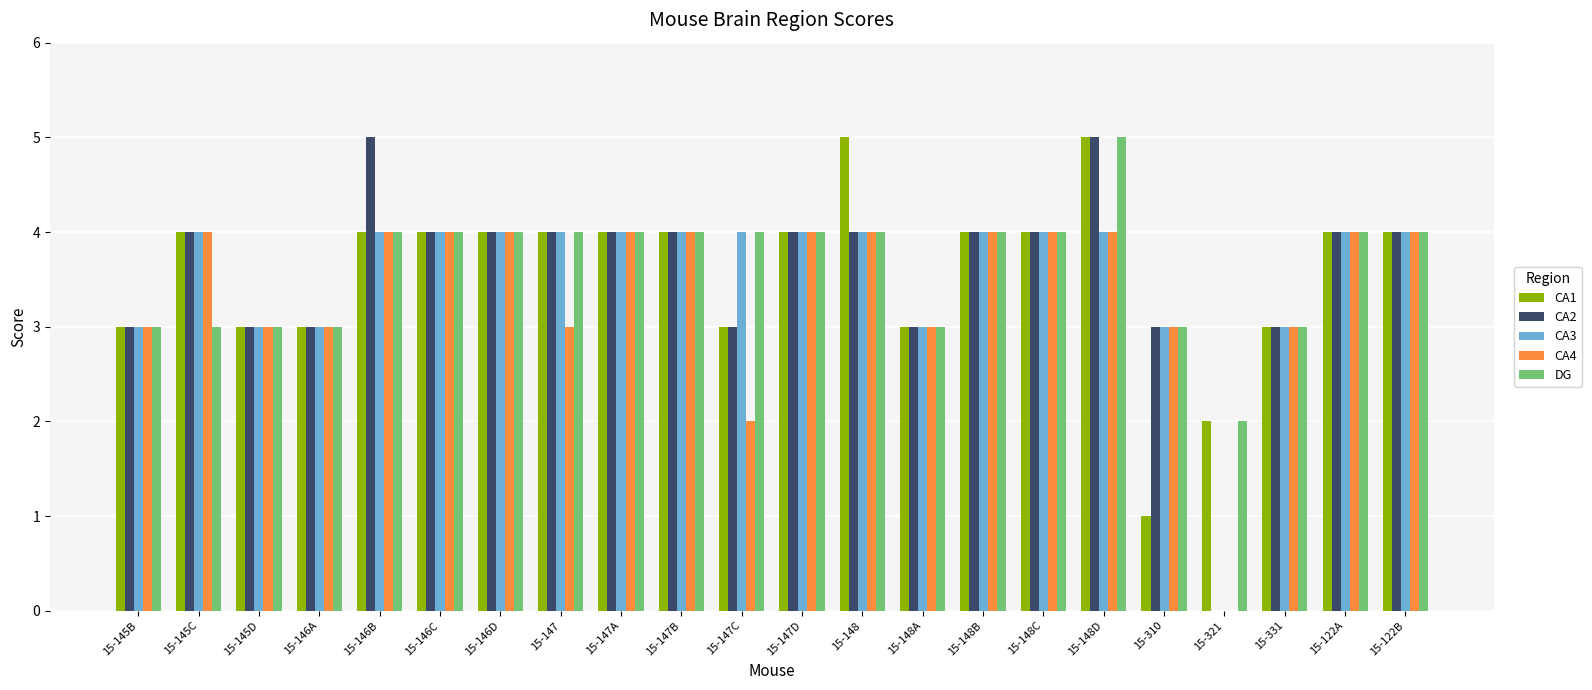

At which category is the sum across all series the highest?

15-148D